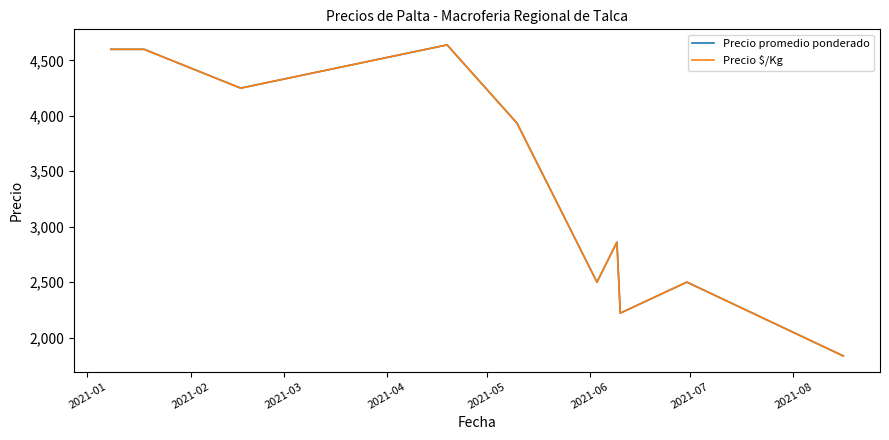

Where does the Precio $/Kg series first go above 3933?

2021-01